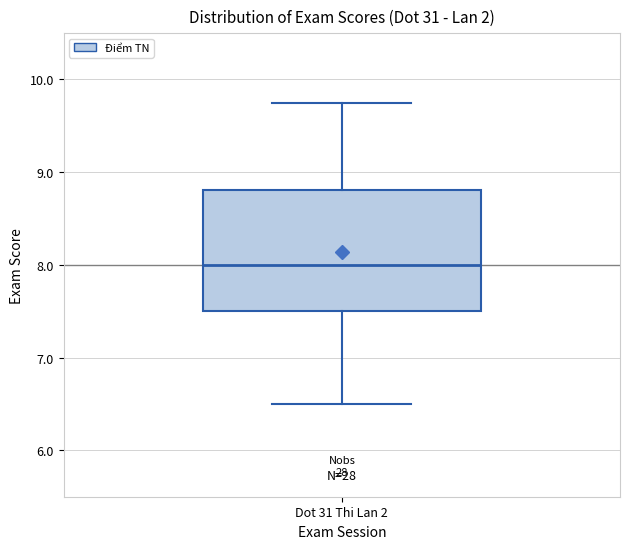

Where does the lower whisker of the box for Dot 31 Thi Lan 2 end on the y-axis? The values are not printed on the chart, so give them approximately, as read against the axis.

6.5